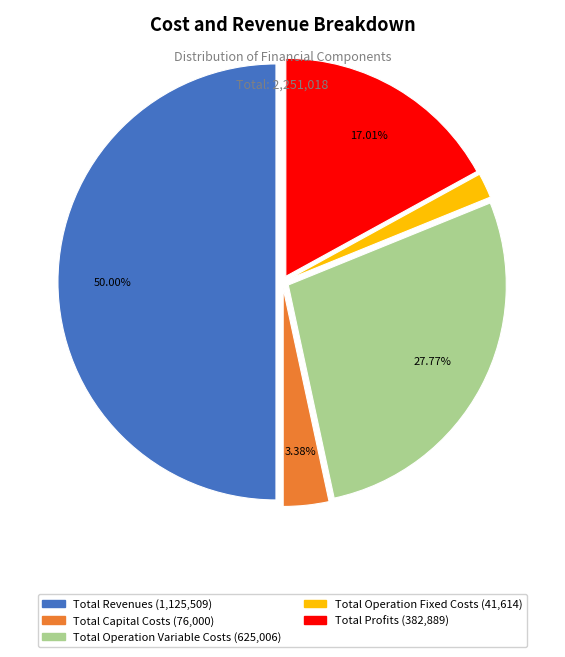

Between Total Profits and Total Revenues, which is larger?

Total Revenues